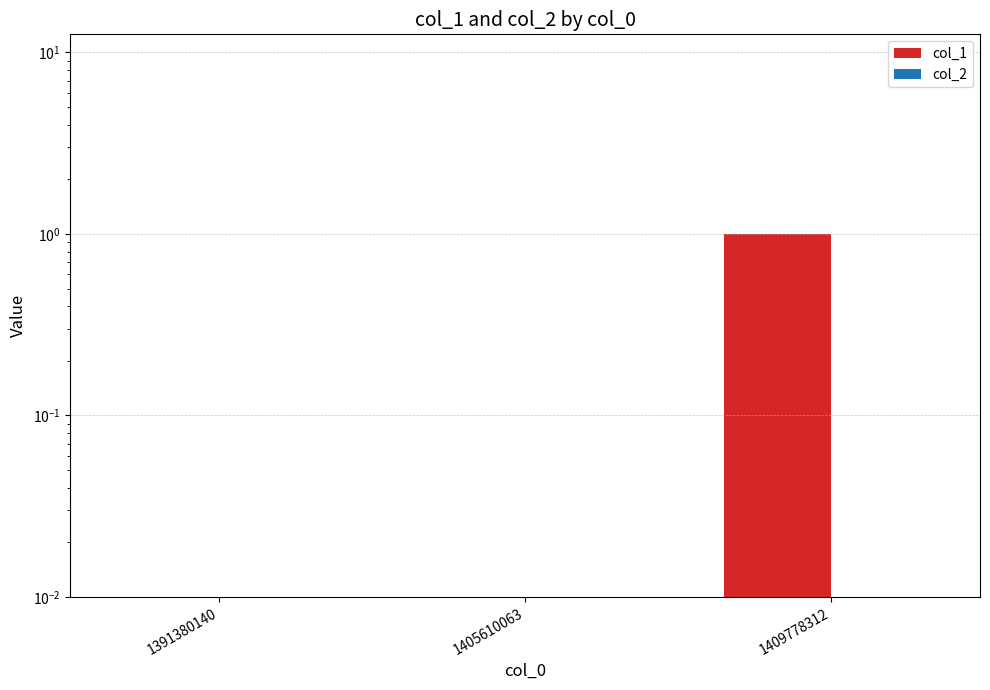

Reading left to right, extract all data points from this chart.

col_1: 1391380140=0	1405610063=0	1409778312=1
col_2: 1391380140=0	1405610063=0	1409778312=0